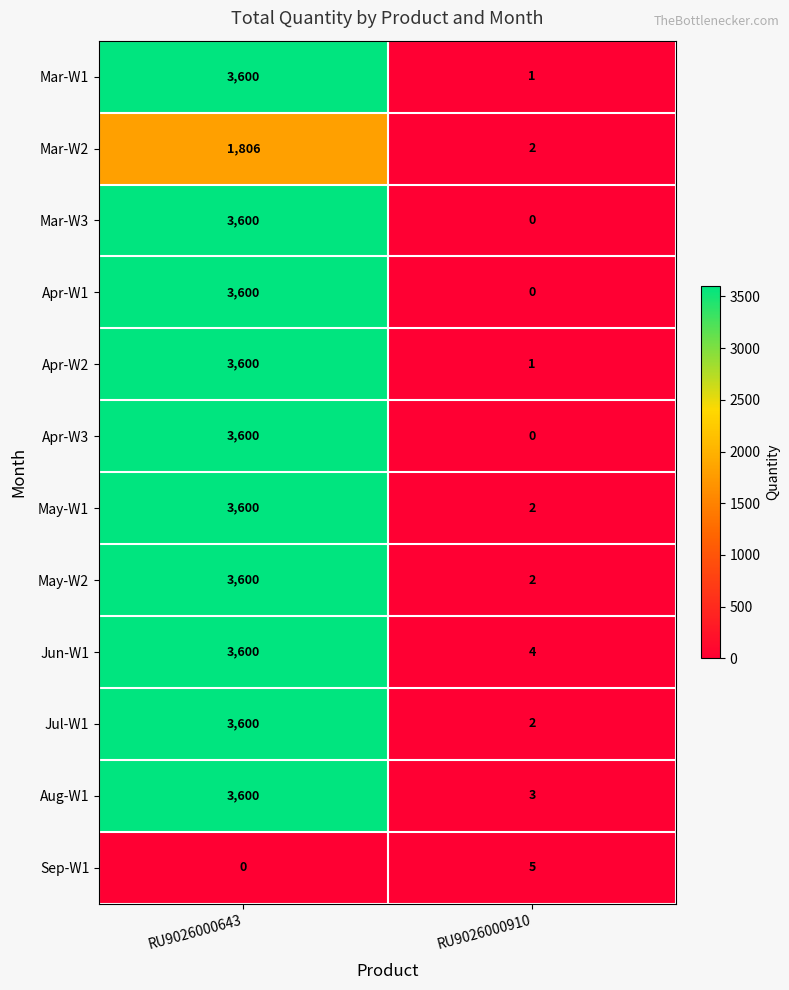

What is the sum of the Aug-W1 values at RU9026000643 and RU9026000910?

3603